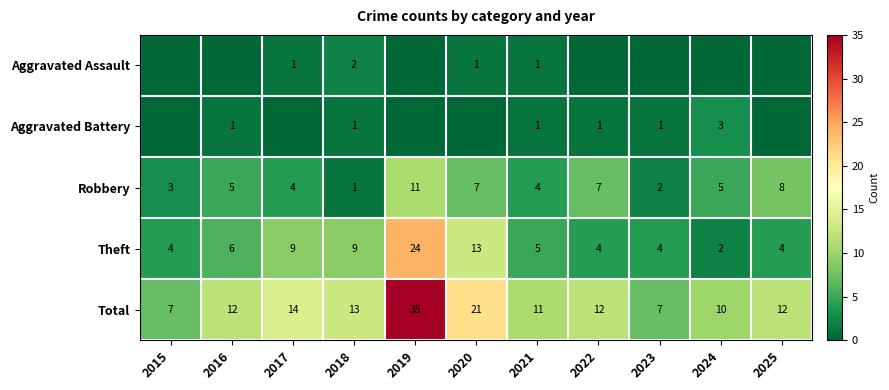

What is the sum of all Robbery values?

57